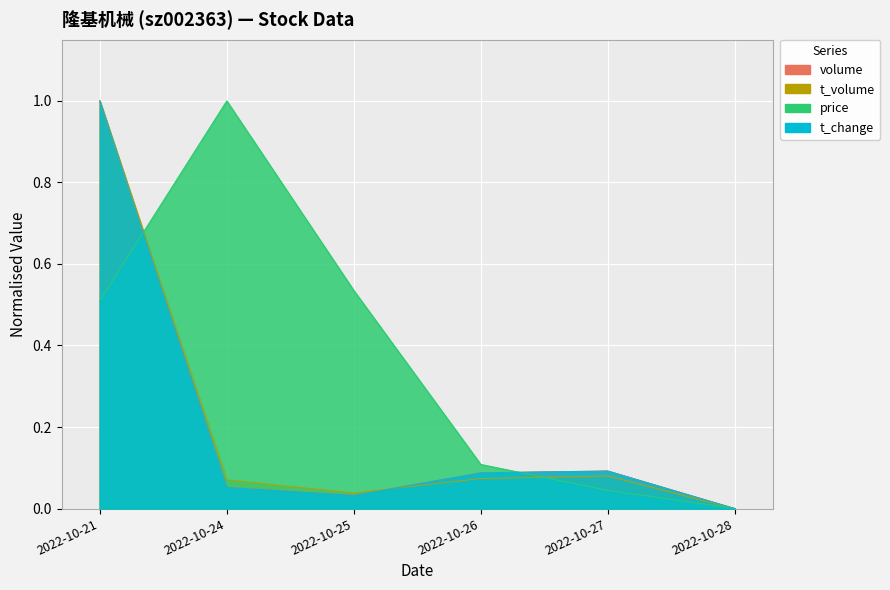

Between 2022-10-25 and 2022-10-27, which series saw the biggest shift?

price